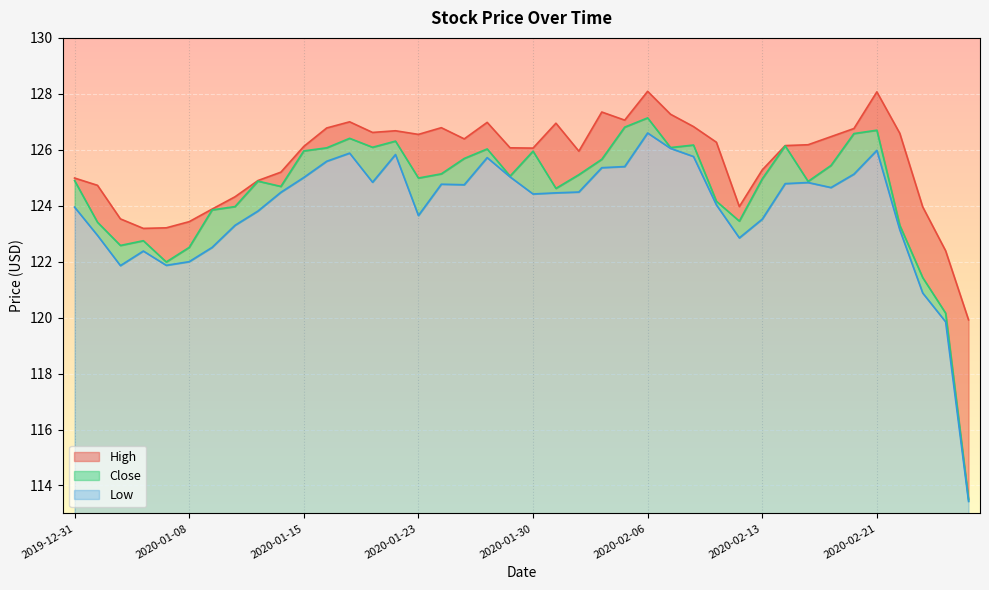

What is the average value of the High series?

125.6